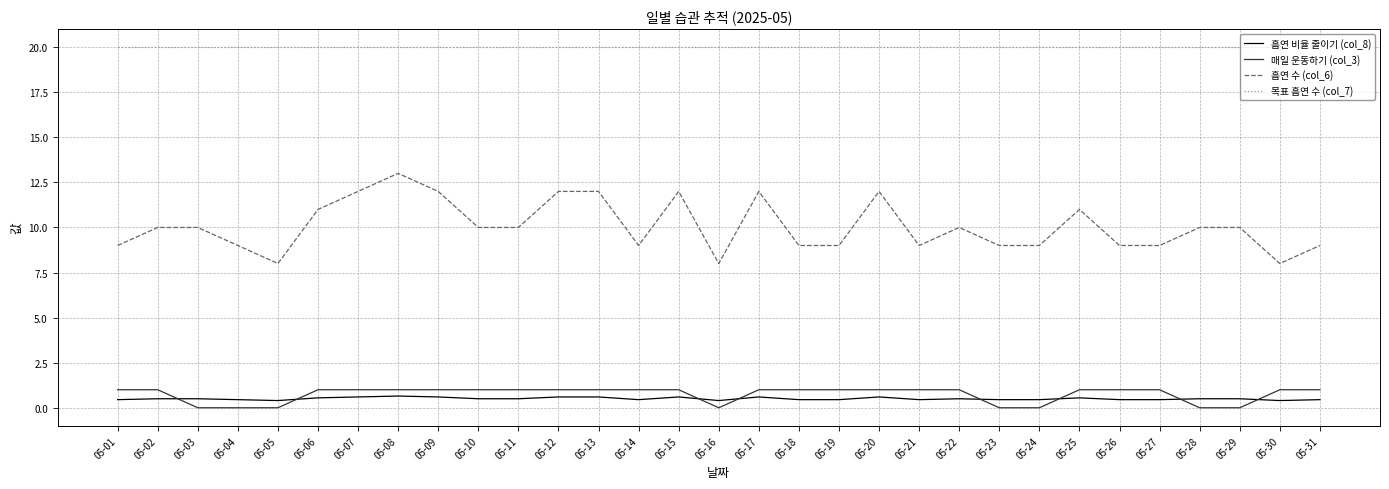

The value of 매일 운동하기 (col_3) at 05-20 is 0.3. True or false?

False